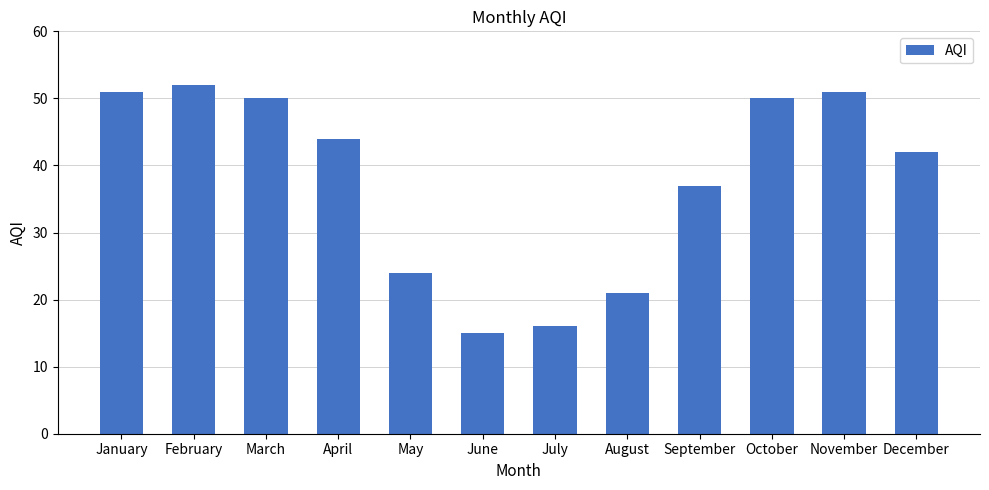

Reading left to right, extract all data points from this chart.

51	52	50	44	24	15	16	21	37	50	51	42